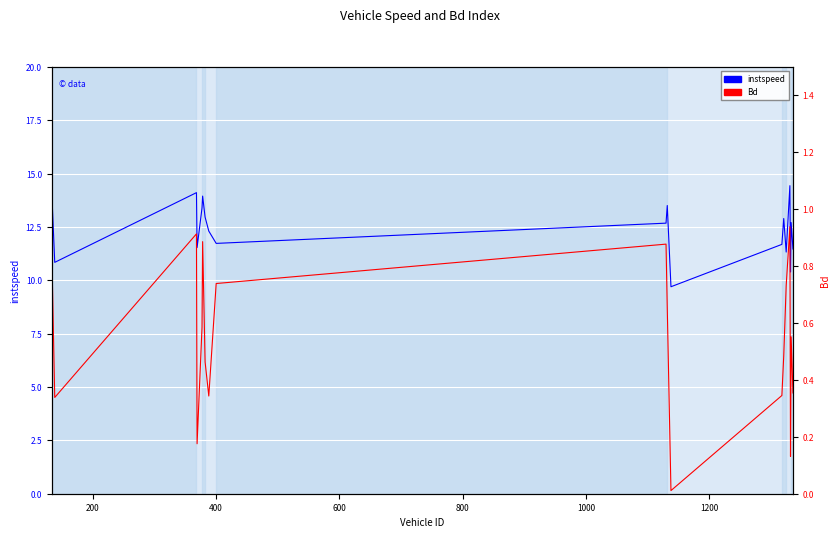

What is the maximum value shown in the chart?

14.4